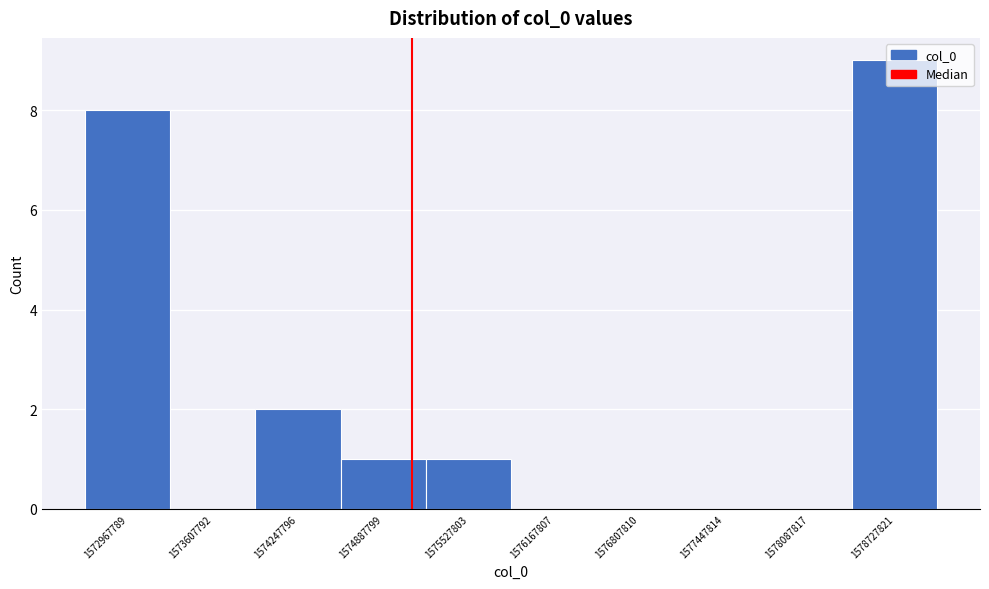

The value at 1575527803 is 2. True or false?

False